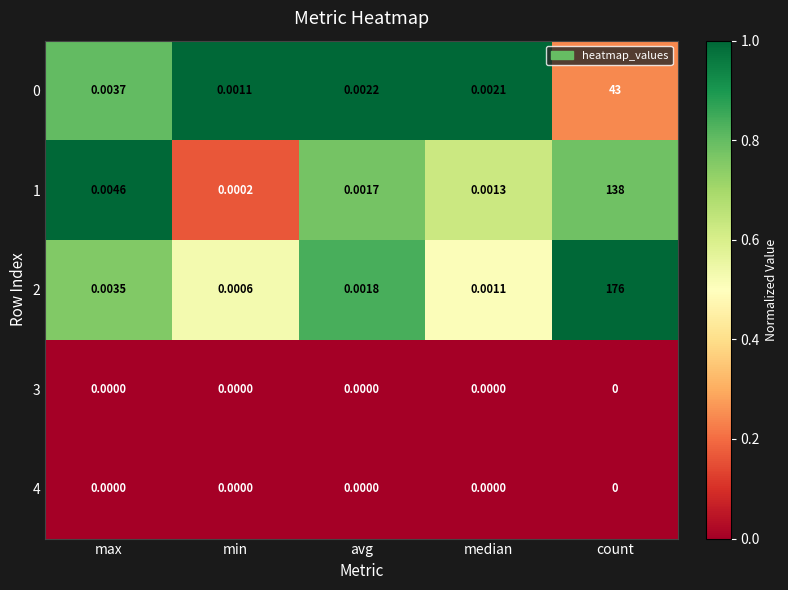

Which label corresponds to the largest value in the chart?

count